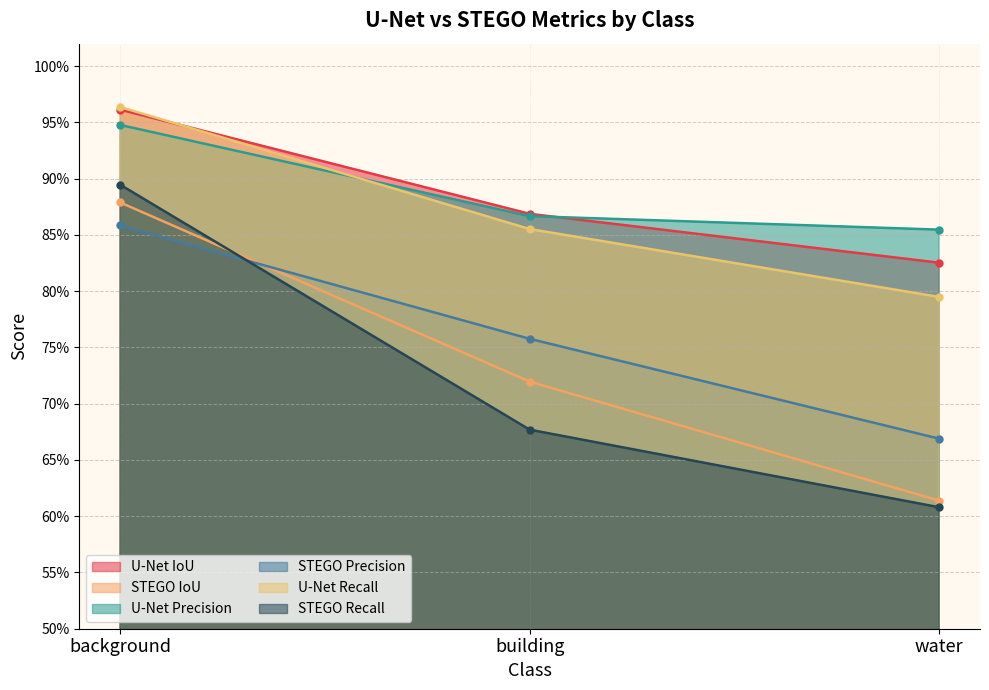

At which label is STEGO Precision closest to 0?

water